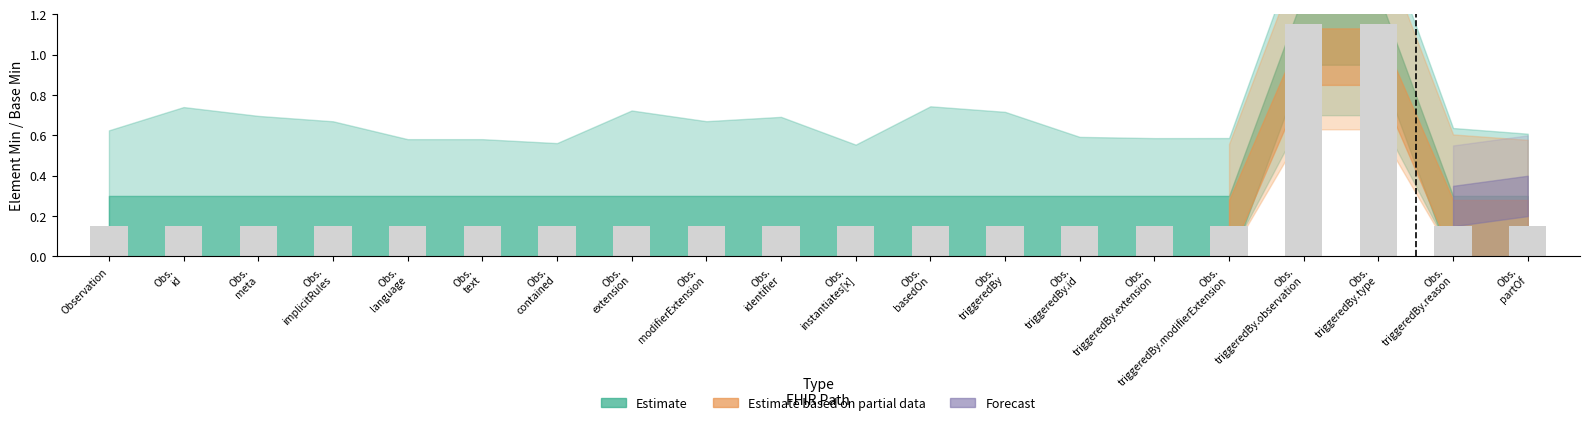

What is the difference between the second highest and second lowest values?

1.0